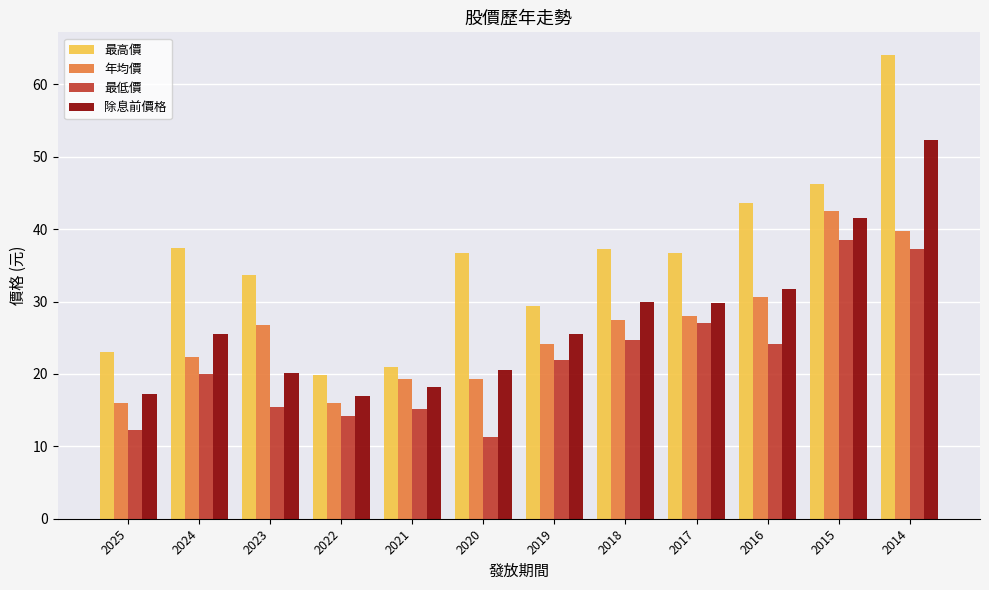

Rank the series by their maximum value, from lowest to highest.

最低價, 年均價, 除息前價格, 最高價